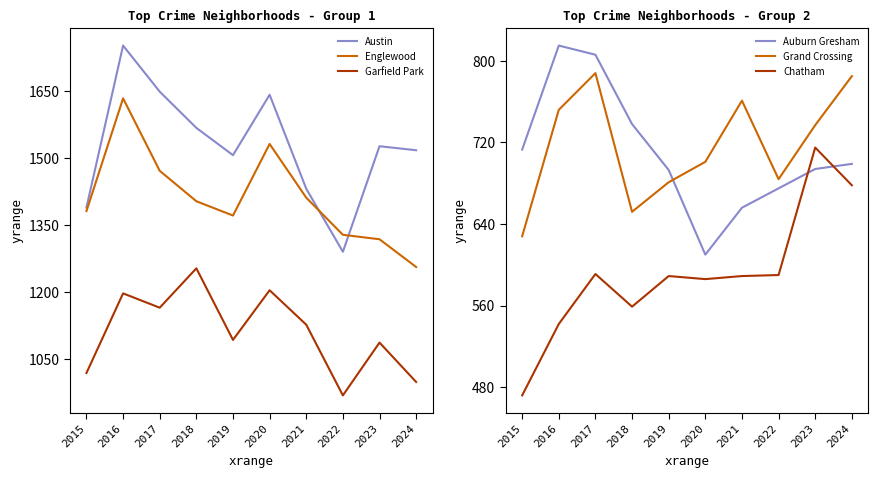

Which has a higher value, 2019 or 2017?

2017